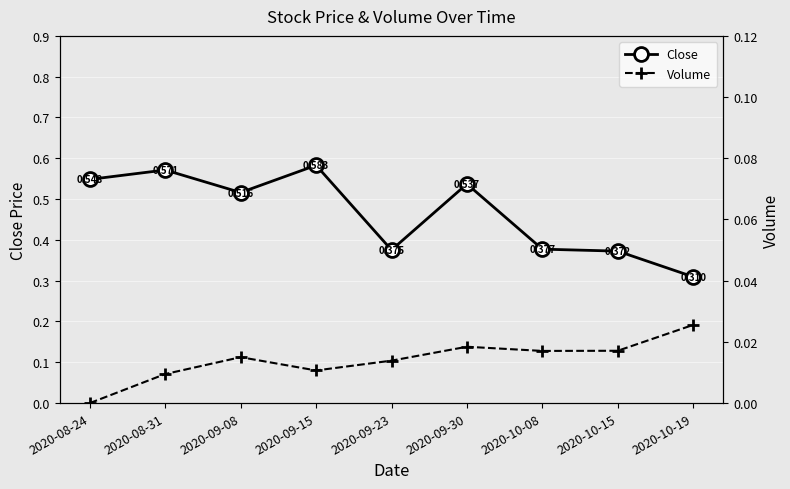

At how many categories does at least one series exceed 0?

9